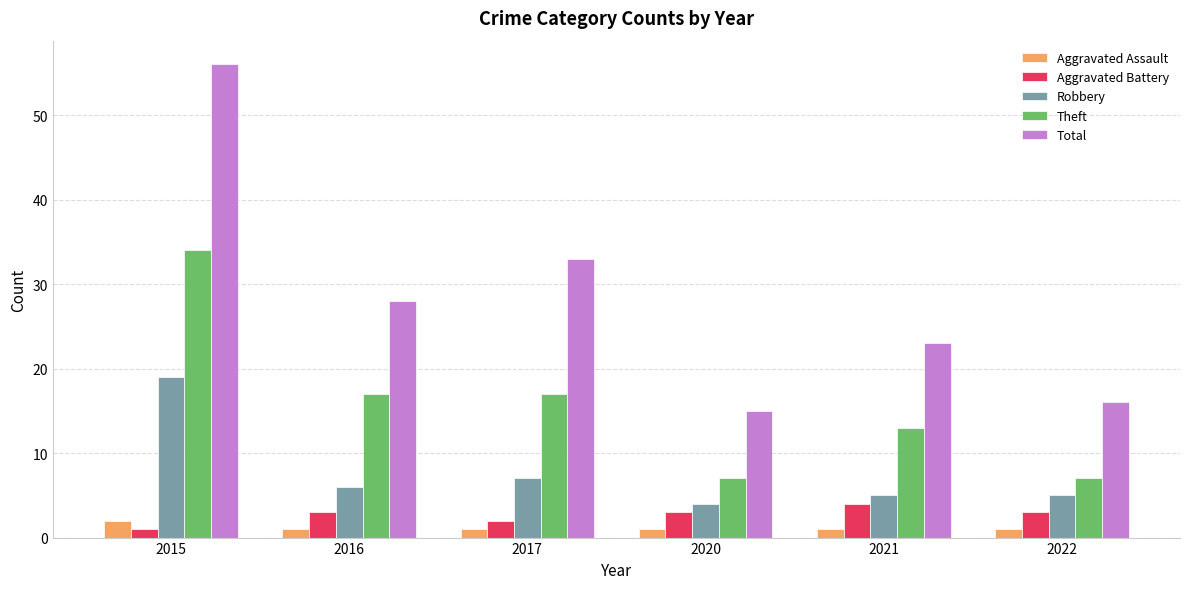

Reading left to right, transcribe all the data shown in this chart.

Aggravated Assault: 2	1	1	1	1	1
Aggravated Battery: 1	3	2	3	4	3
Robbery: 19	6	7	4	5	5
Theft: 34	17	17	7	13	7
Total: 56	28	33	15	23	16